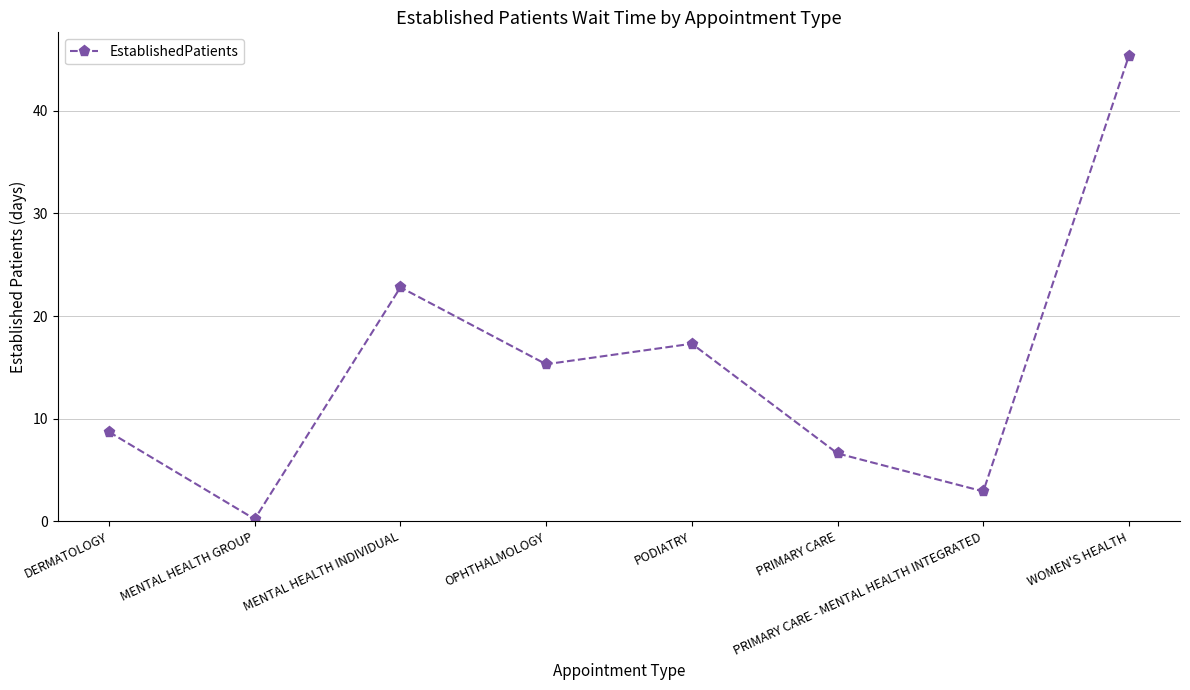

Does the chart display data point markers on the line(s)?

Yes